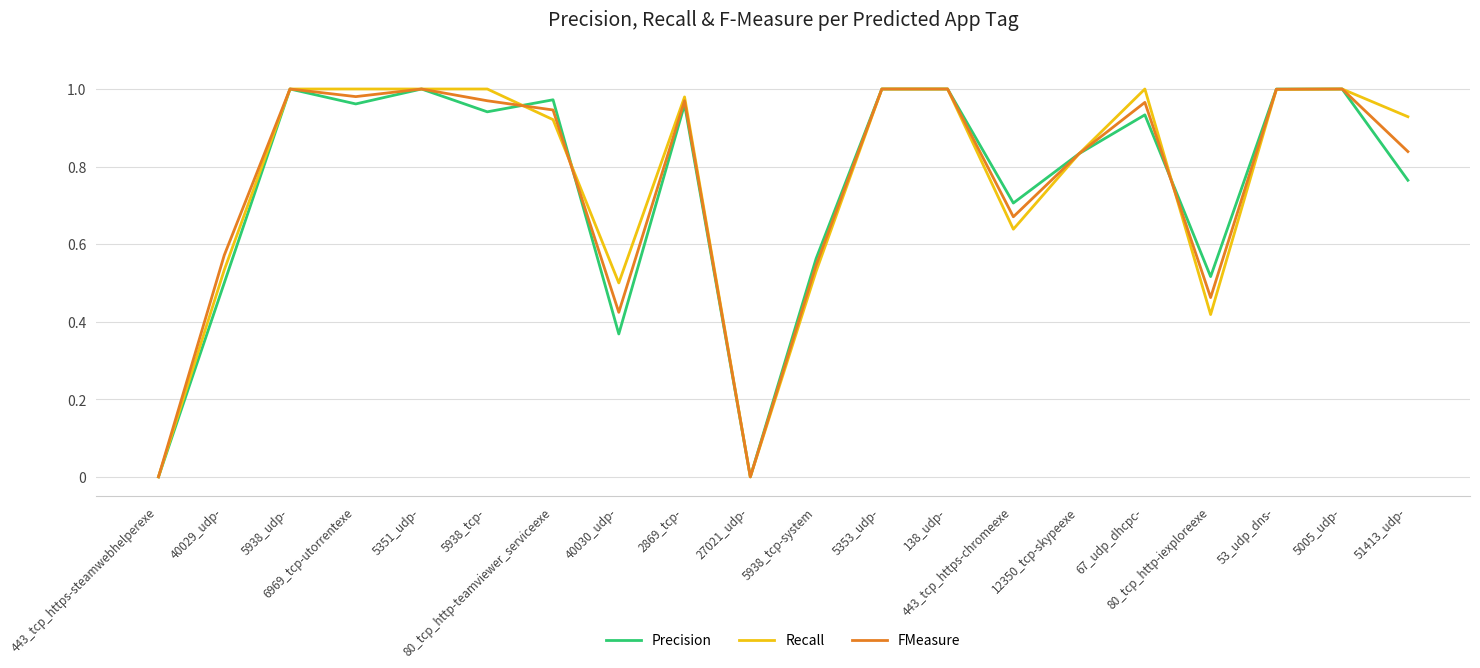

What is the total value across all series at 5938_udp-?

3.0